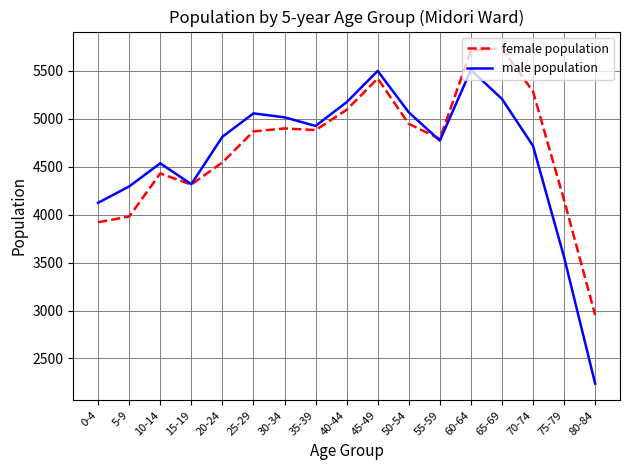

After their last crossing, which series has the higher values: male population or female population?

female population